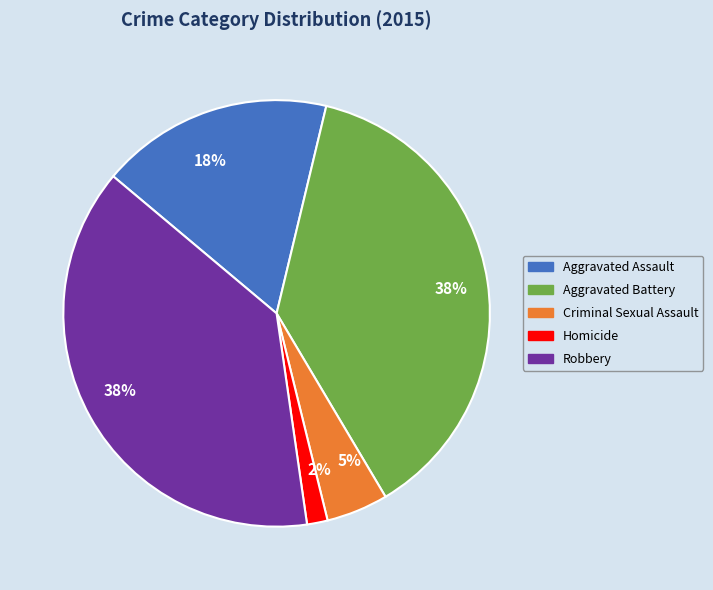

Is there a majority slice in this chart?

No